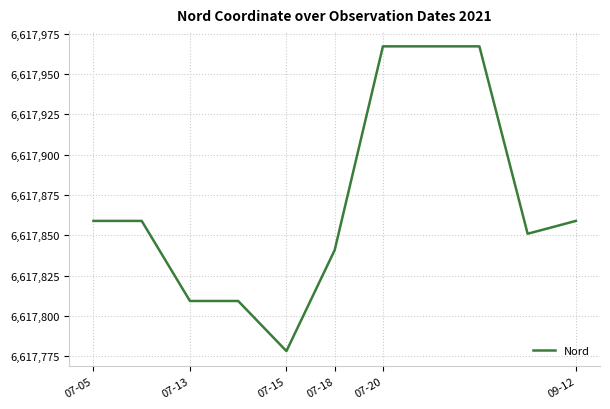

What is the smallest value displayed?

6617778.1